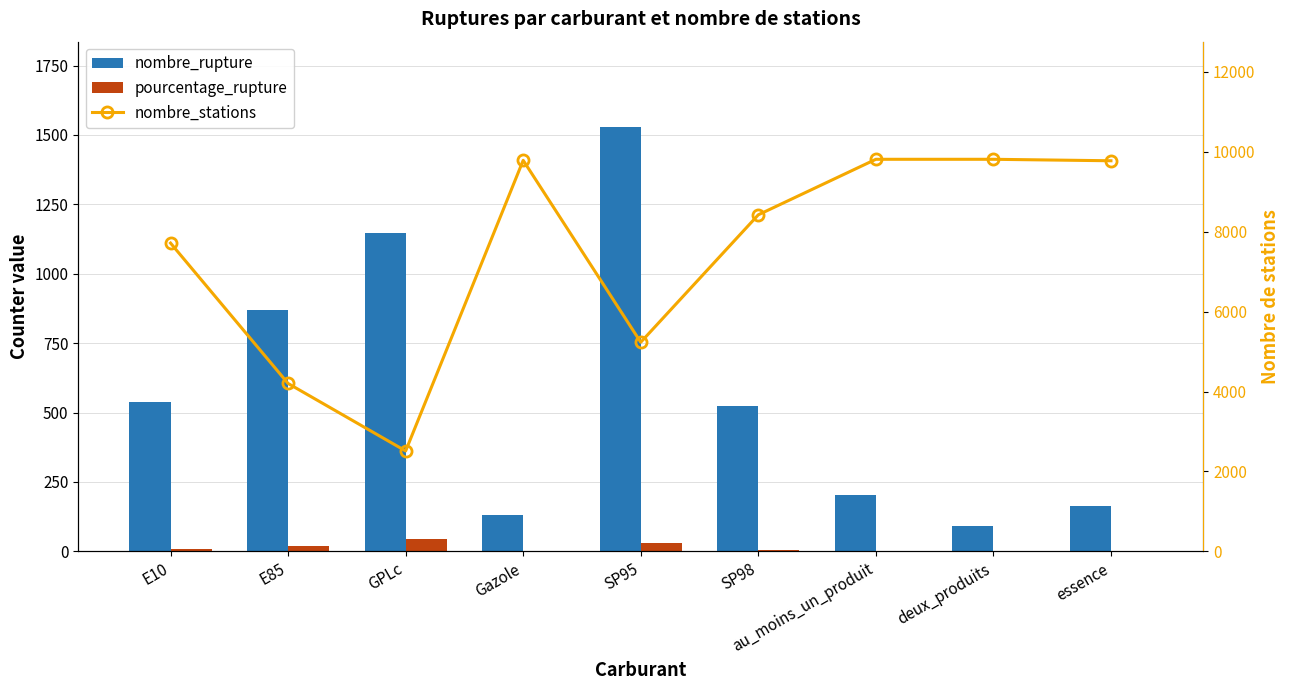

Reading left to right, list all the values displayed in this chart.

nombre_rupture: 538.0	871.0	1147.0	130.0	1530.0	524.0	202.0	92.0	164.0
pourcentage_rupture: 7.0	20.7	45.6	1.3	29.2	6.2	2.1	0.9	1.7
nombre_stations: 7714.0	4201.0	2513.0	9785.0	5233.0	8422.0	9811.0	9811.0	9774.0